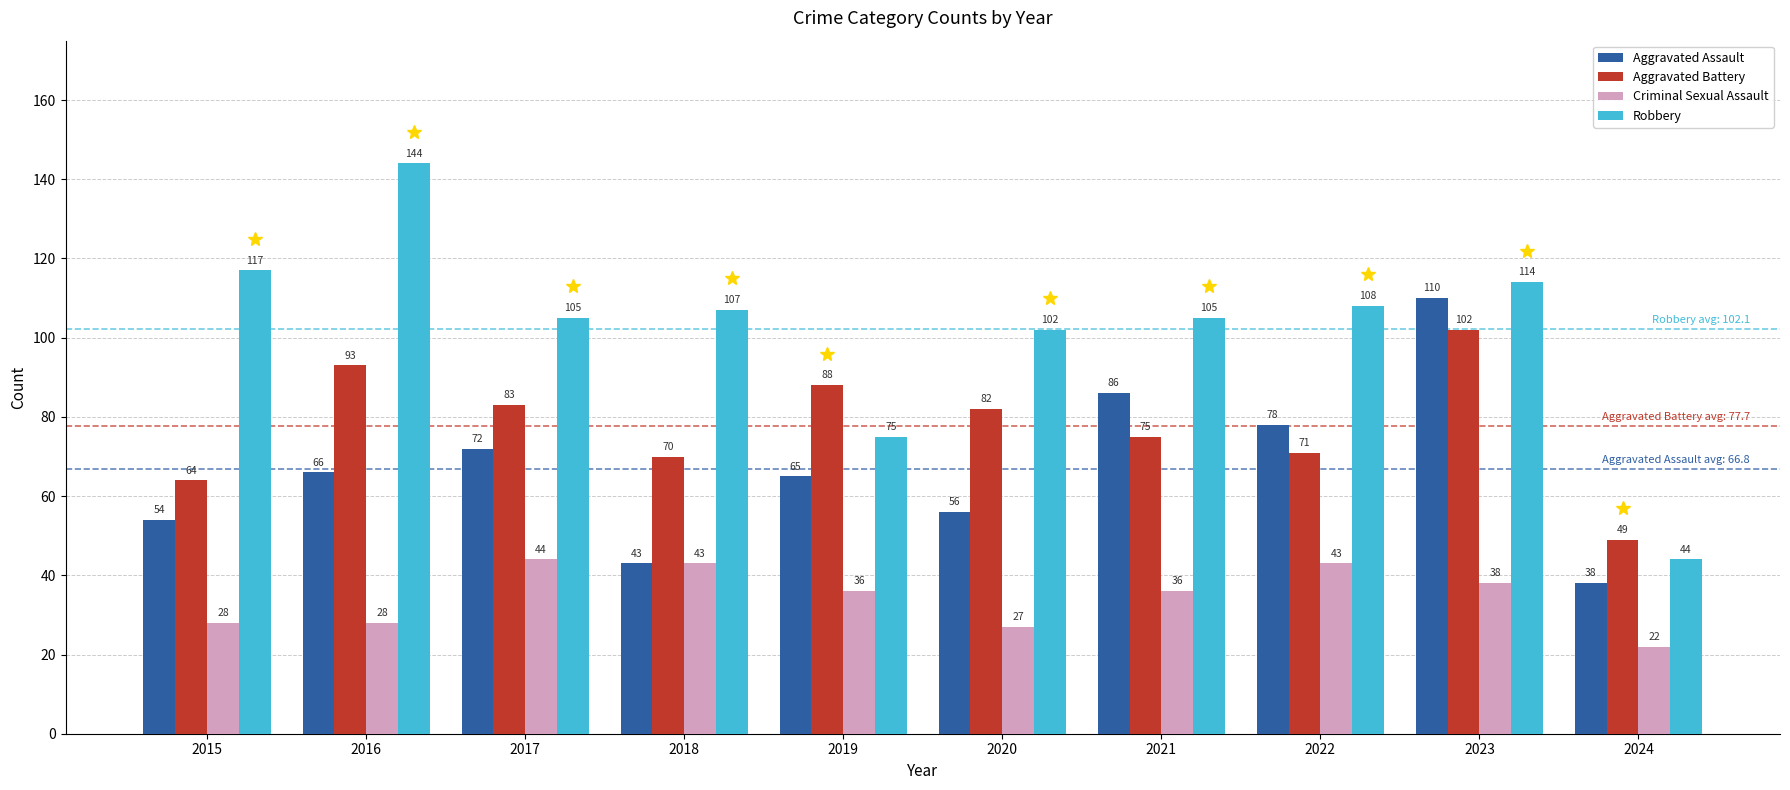

Which series has the largest total across all categories?

Robbery